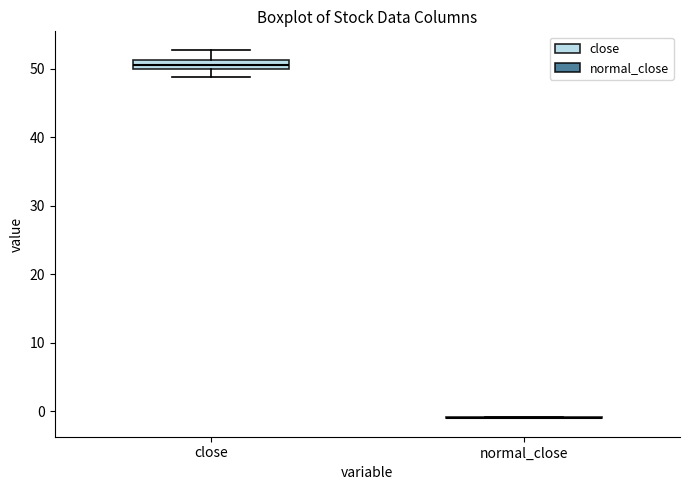

Where is the upper edge of the box for close on the y-axis? The values are not printed on the chart, so give them approximately, as read against the axis.

51